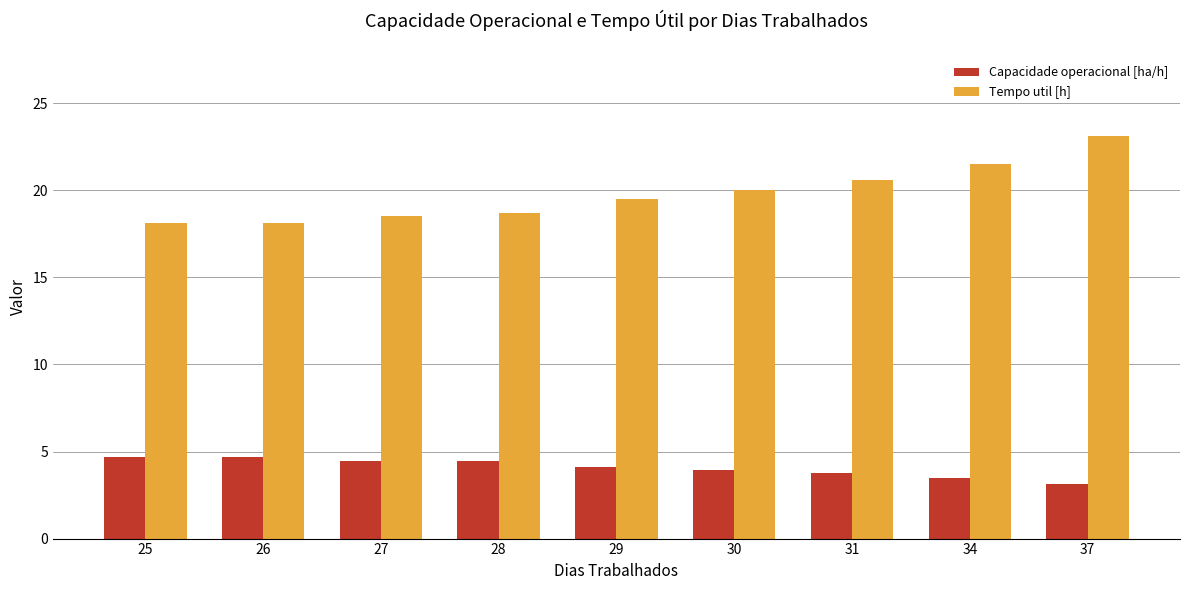

What is the total value across all series at 26?

22.8